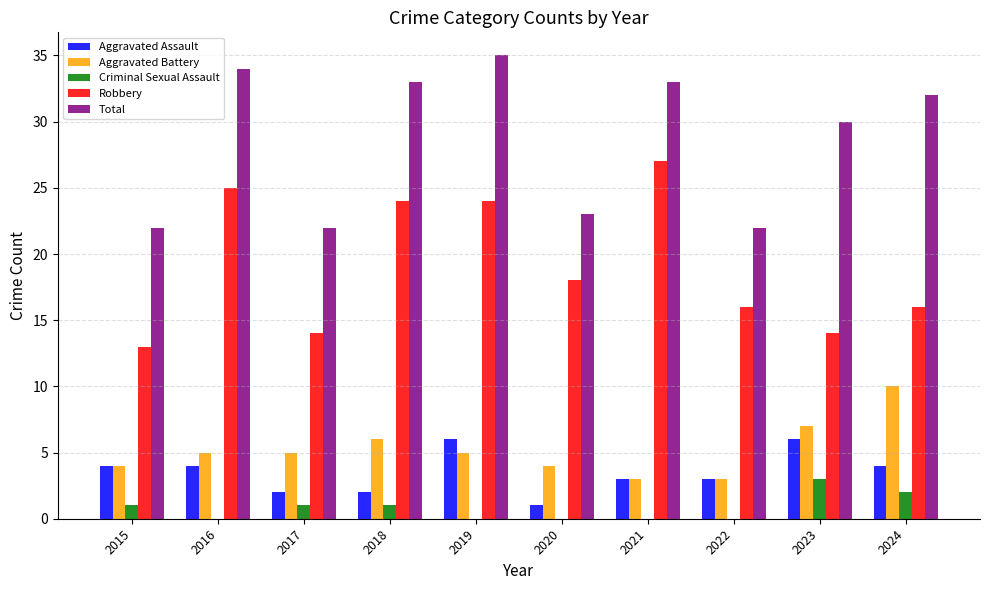

What is the maximum value shown in the chart?

35